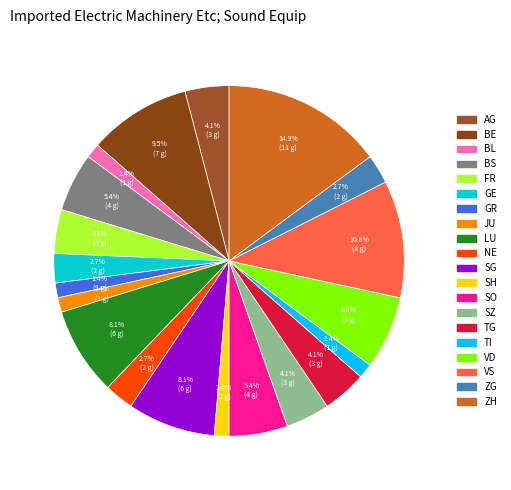

Which category has the biggest portion of the pie?

ZH